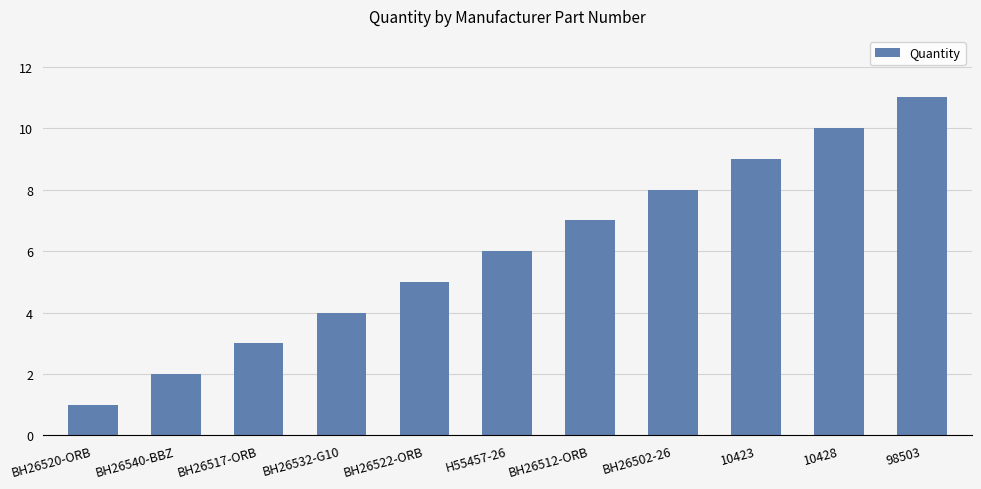

Rank the categories by value from lowest to highest.

BH26520-ORB, BH26540-BBZ, BH26517-ORB, BH26532-G10, BH26522-ORB, H55457-26, BH26512-ORB, BH26502-26, 10423, 10428, 98503